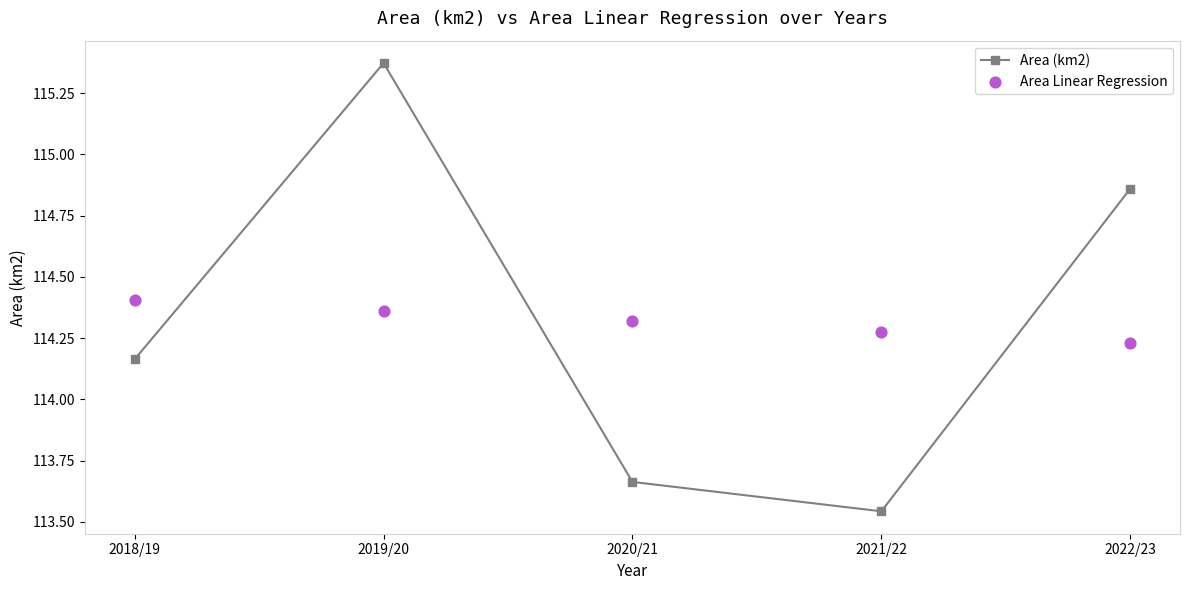

Which series contains the highest Y value?

Area (km2)